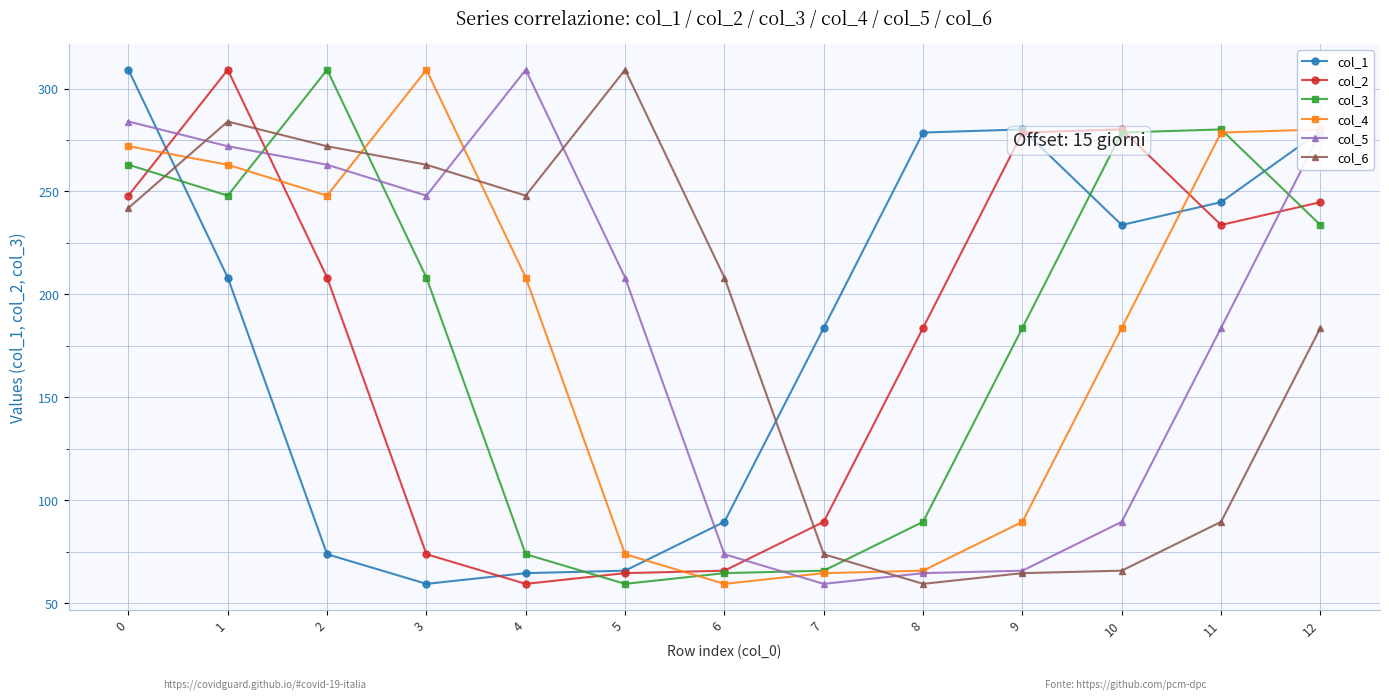

What is the spread (max minus min) of values at 12?

96.4